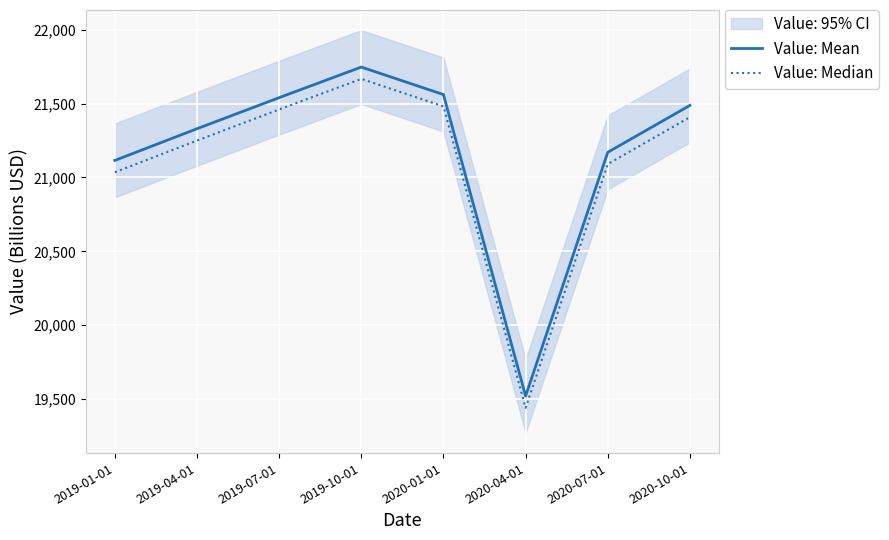

In Value: Mean, how many points are lower than both neighbors (excluding endpoints)?

1